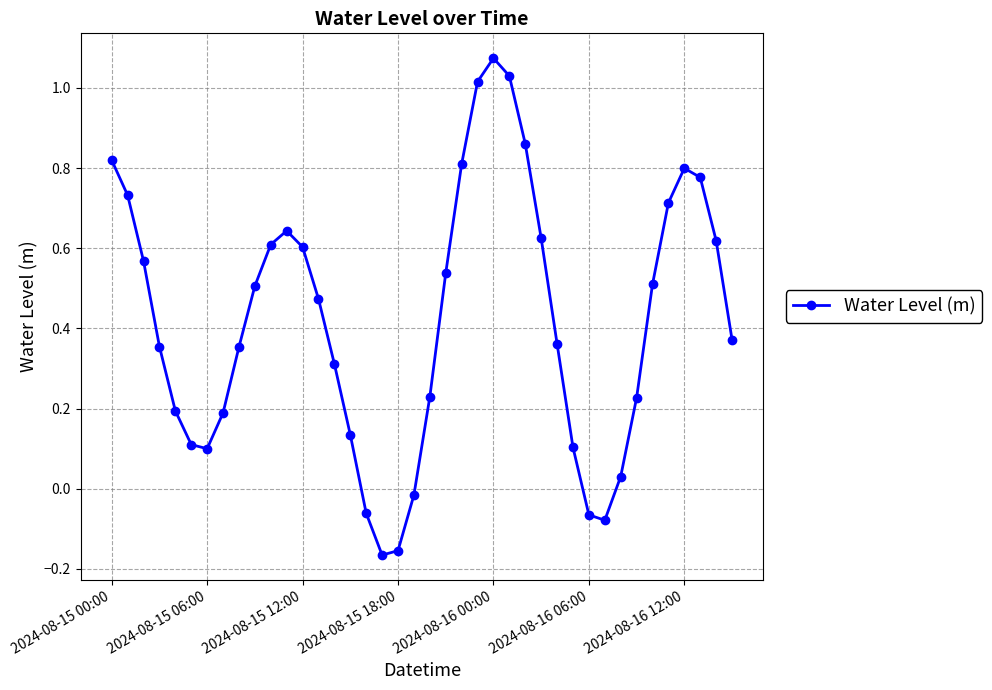

What is the sum of all values?

16.9